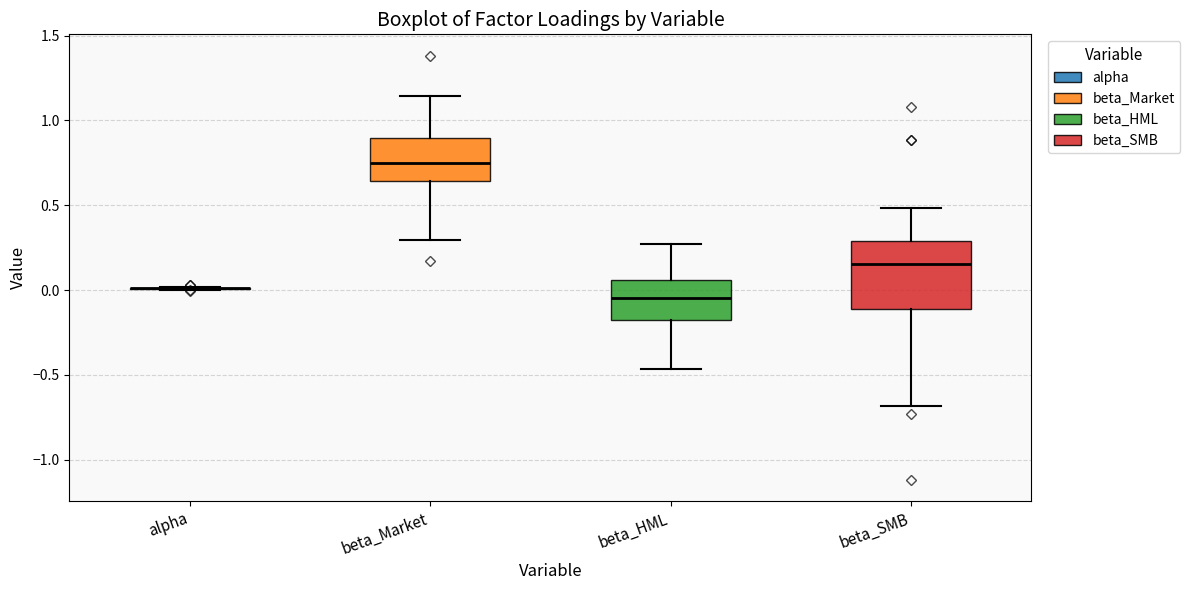

Reading left to right, read every box against the y-axis: the position of its median line, the range the box covers, and the ends of its whiskers. The values are not printed on the chart, so give them approximately, as read against the axis.

alpha: box collapsed to a line at 0.00, whiskers 0.00 to 0.00
beta_Market: median 0.75, box 0.65 to 0.90, whiskers 0.30 to 1.15
beta_HML: median -0.05, box -0.15 to 0.05, whiskers -0.45 to 0.25
beta_SMB: median 0.15, box -0.10 to 0.30, whiskers -0.70 to 0.50